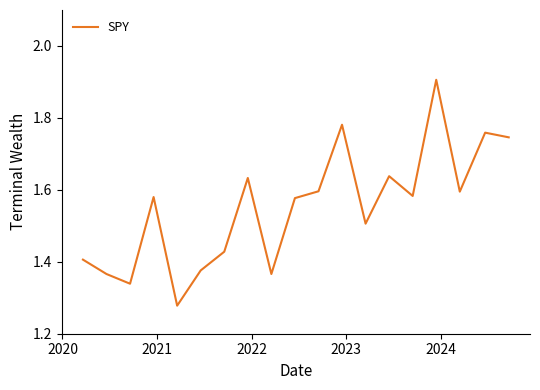

What is the greatest value displayed?

1.9